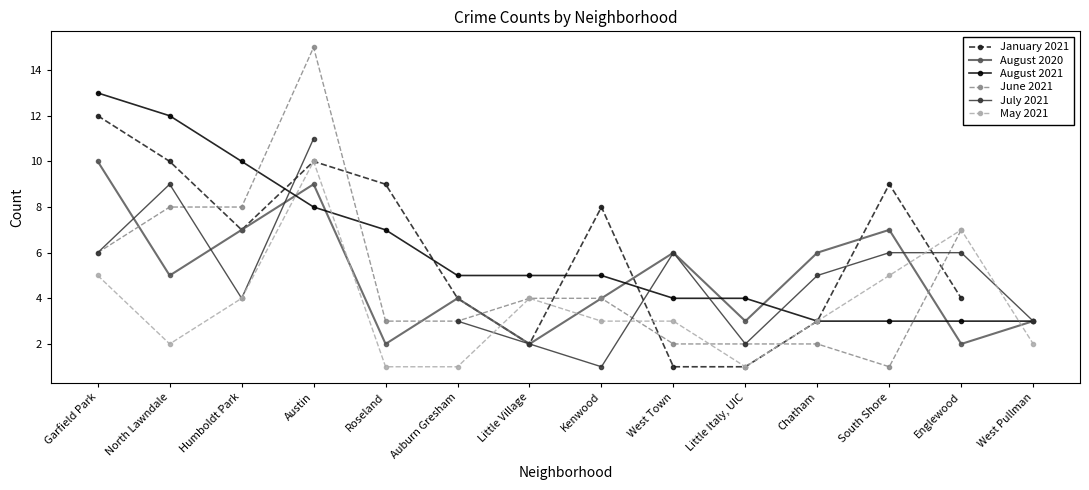

How many intersections are there between June 2021 and May 2021?

3